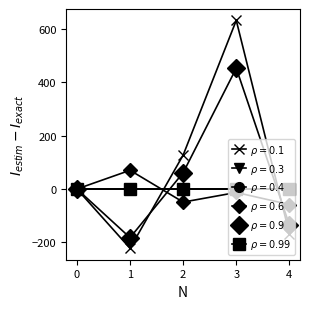

What is the maximum value shown in the chart?

631.0